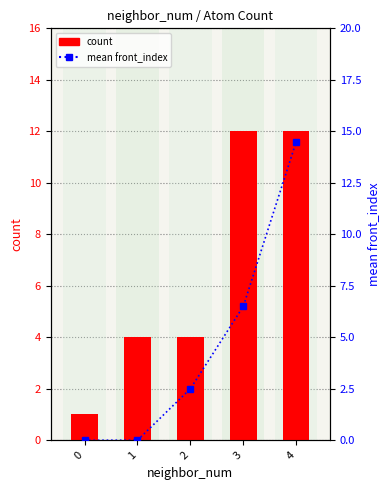

At 4, list the series in order from largest to smallest.

mean front_index, count